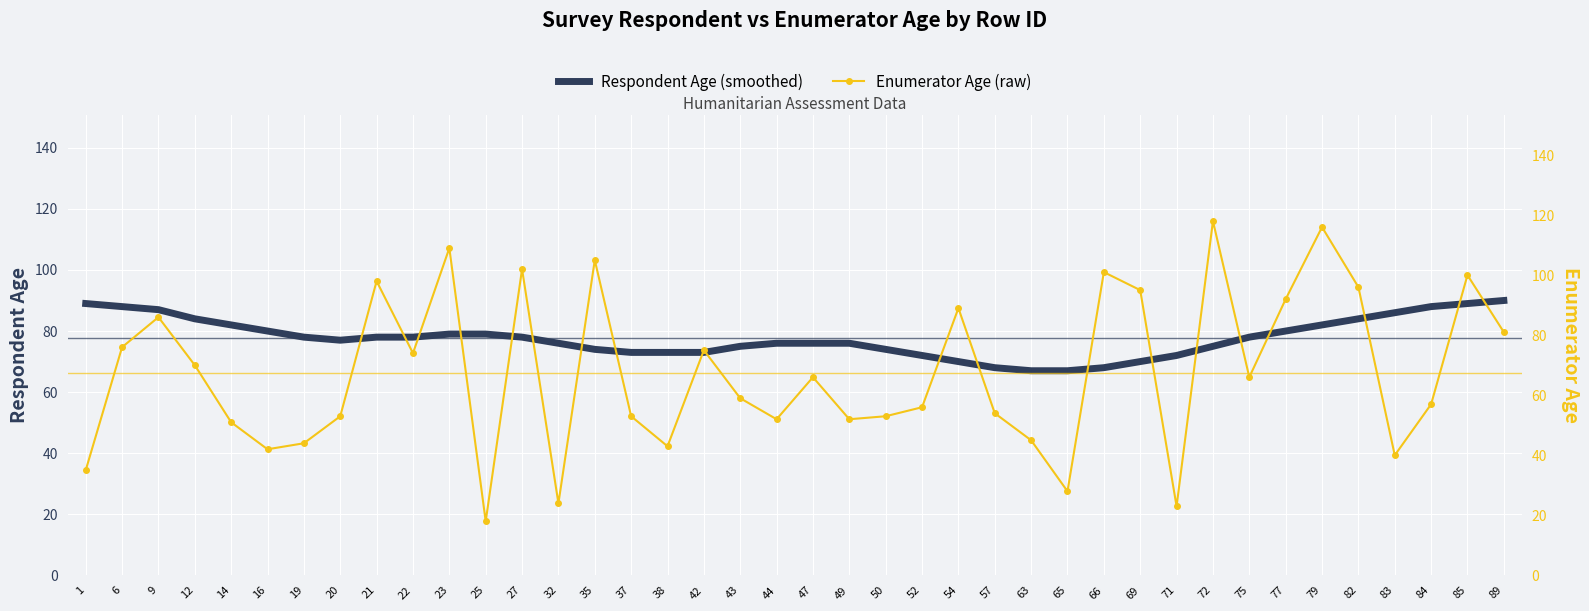

Reading left to right, extract all data points from this chart.

Respondent Age (smoothed): 89	88	87	84	82	80	78	77	78	78	79	79	78	76	74	73	73	73	75	76	76	76	74	72	70	68	67	67	68	70	72	75	78	80	82	84	86	88	89	90
Enumerator Age (raw): 35	76	86	70	51	42	44	53	98	74	109	18	102	24	105	53	43	75	59	52	66	52	53	56	89	54	45	28	101	95	23	118	66	92	116	96	40	57	100	81